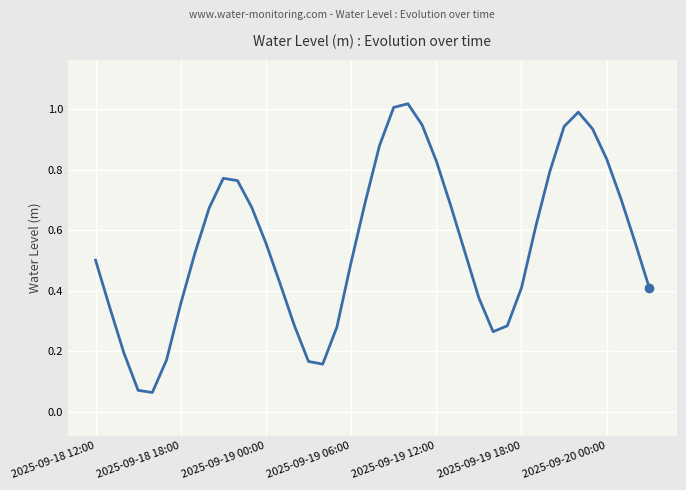

Does the chart have visible grid lines?

Yes